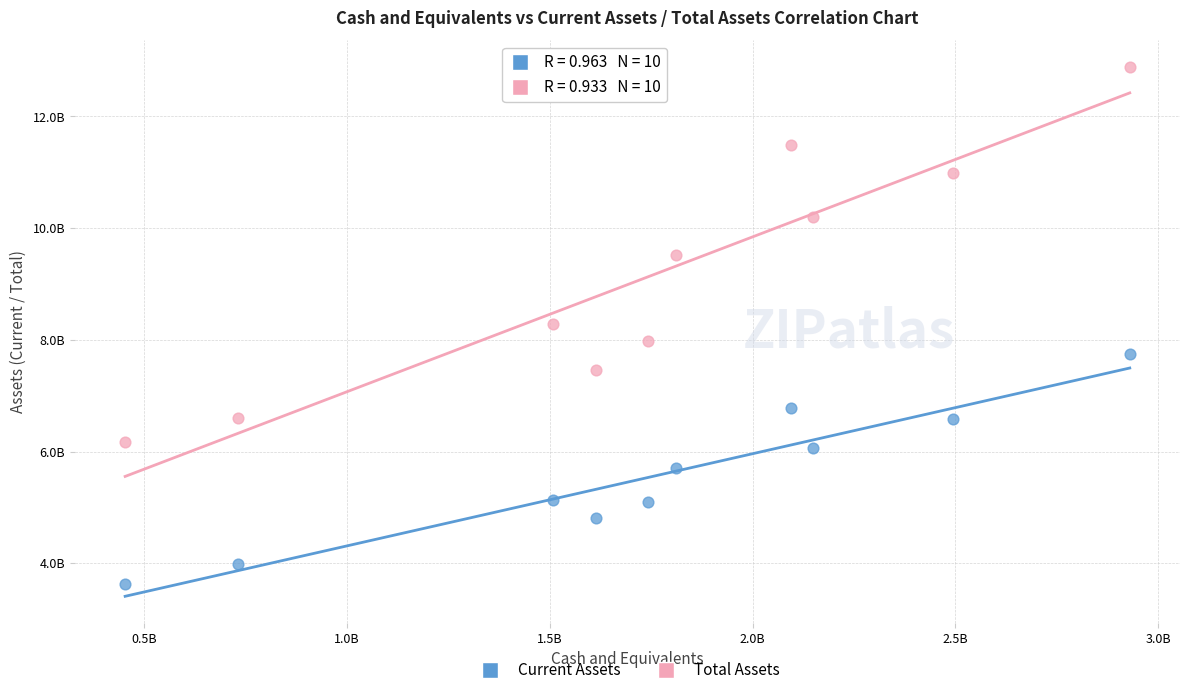

What are all the series names shown in the legend?

Current Assets, Total Assets